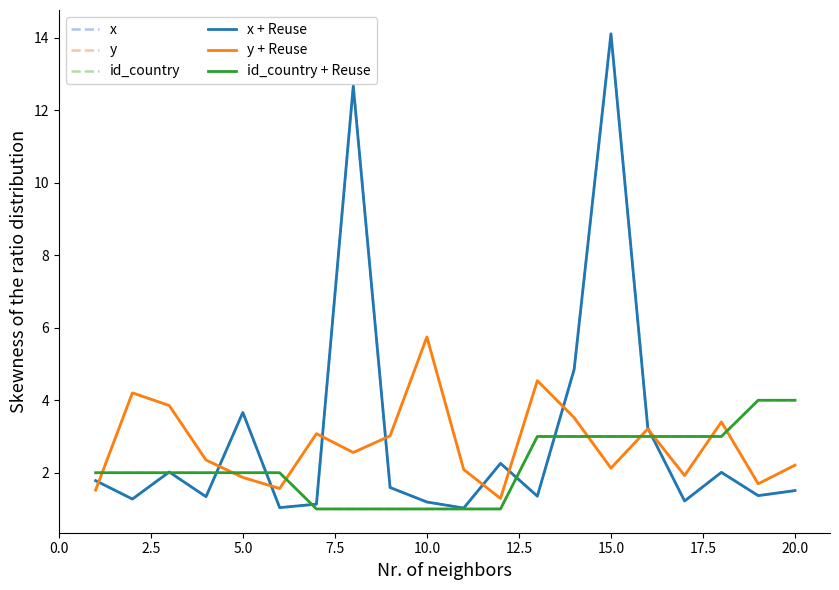

Is this an area chart (filled region under the line)?

No